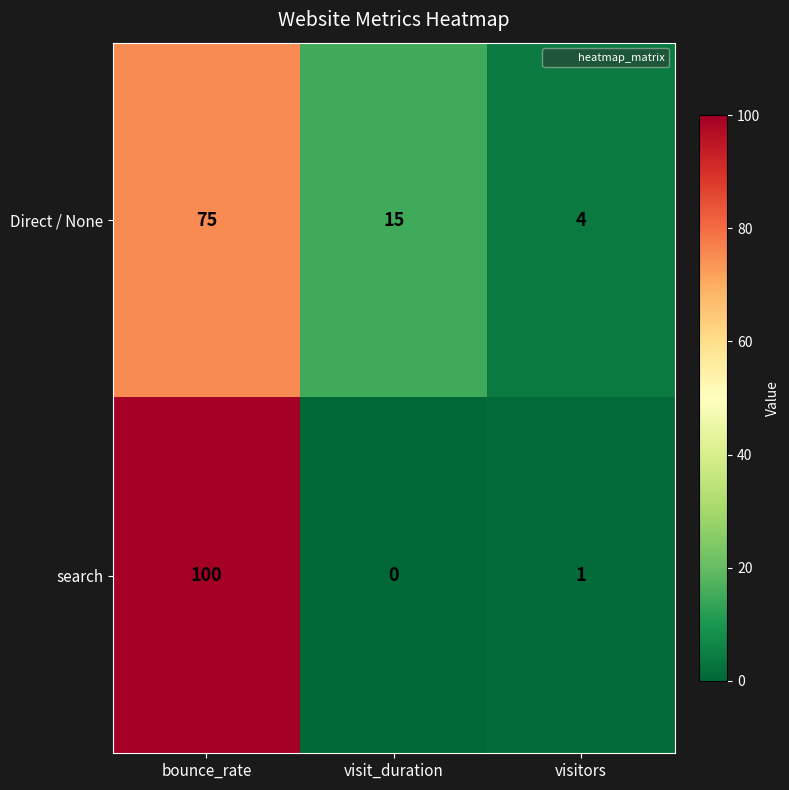

Where does the search series first go above 1?

bounce_rate